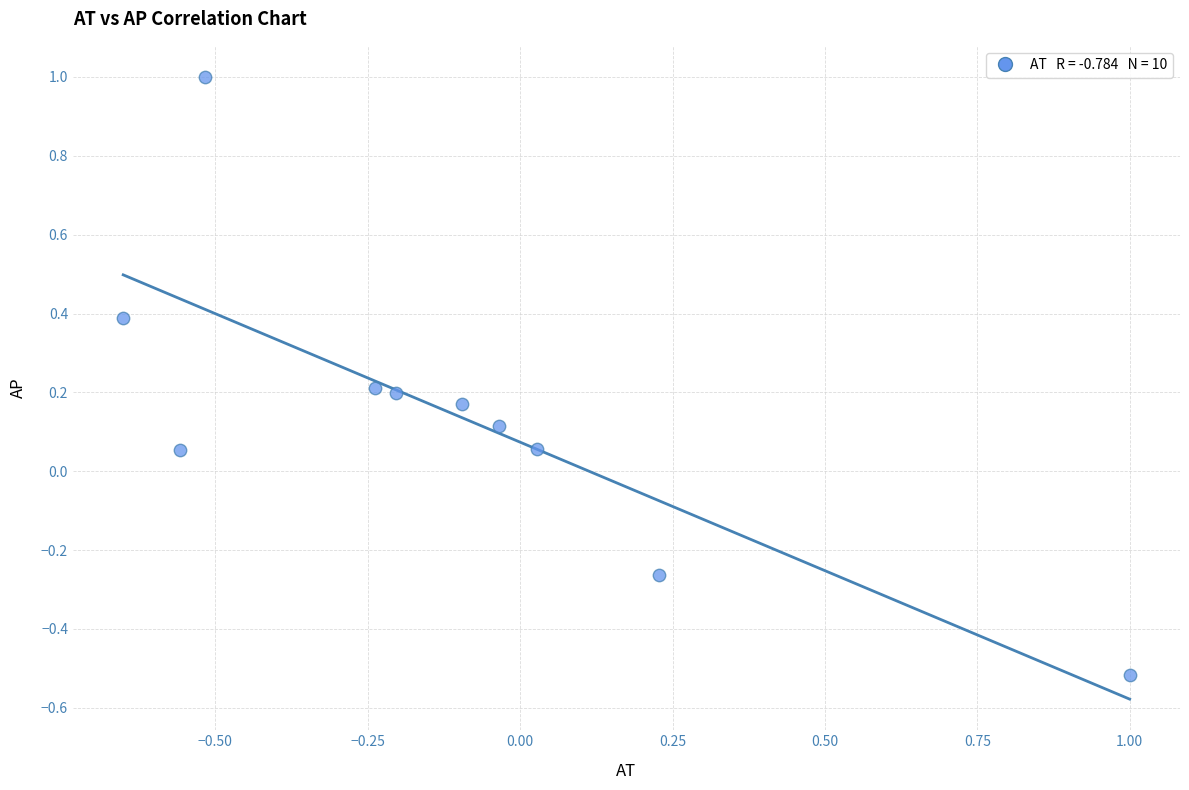

What is the range of Y values (max minus min)?

1.5